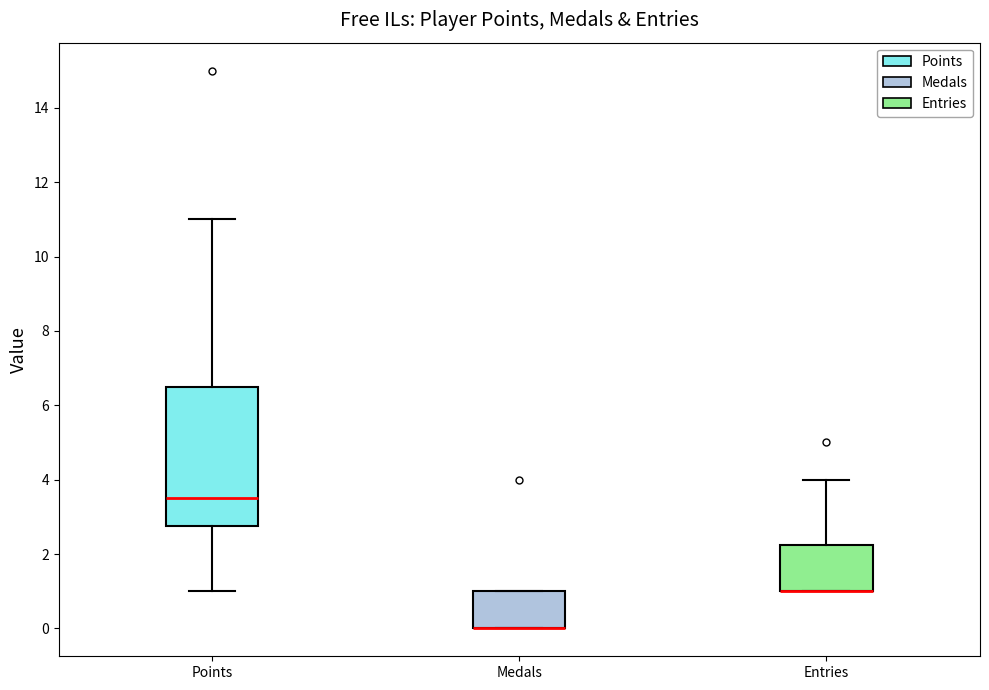

Where is the upper edge of the box for Entries on the y-axis? The values are not printed on the chart, so give them approximately, as read against the axis.

2.2